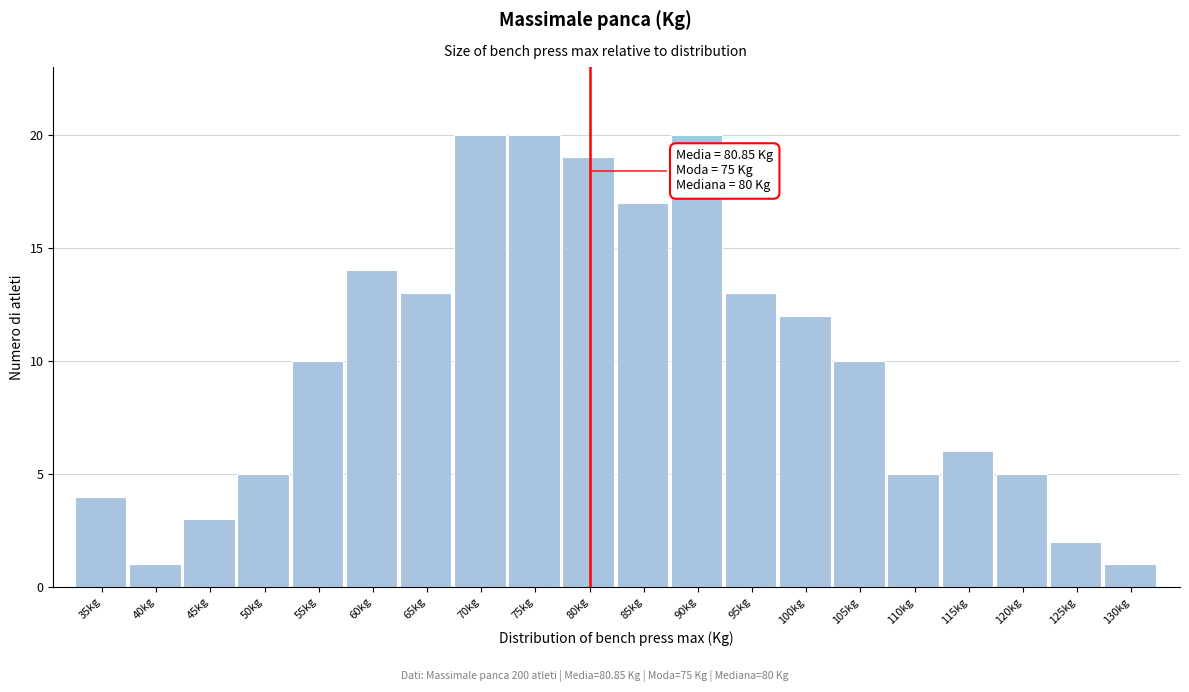

Reading left to right, transcribe all the data shown in this chart.

4	1	3	5	10	14	13	20	20	19	17	20	13	12	10	5	6	5	2	1